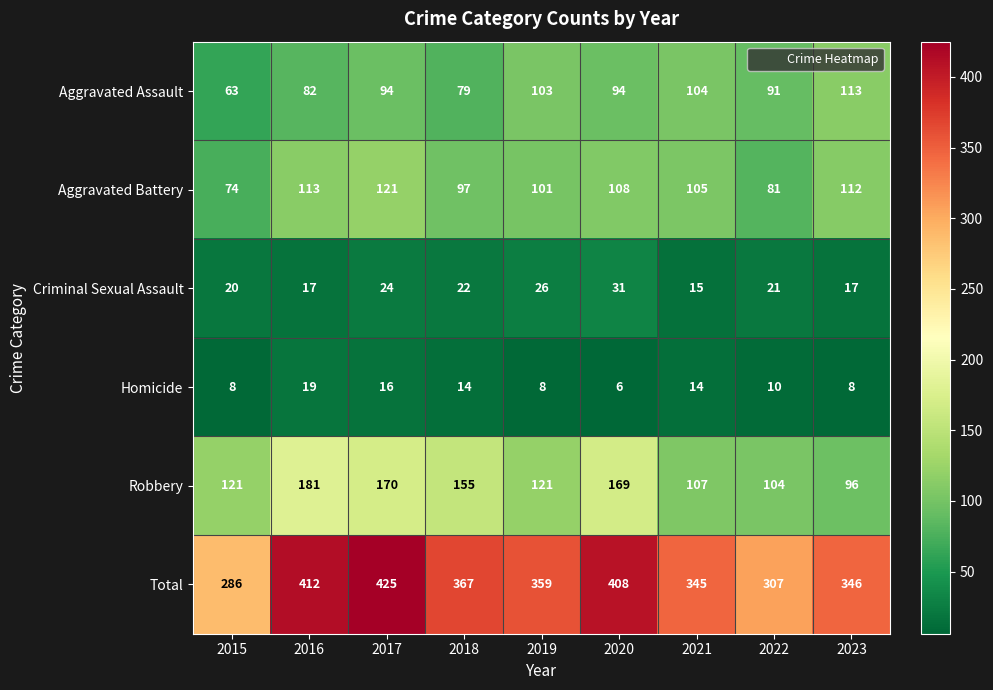

Which series has the largest range (max minus min)?

Total